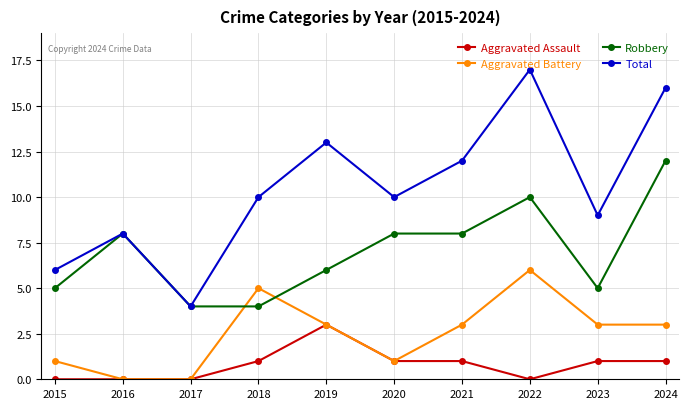

What is the value of the Aggravated Battery point at the 5th from the left?

3